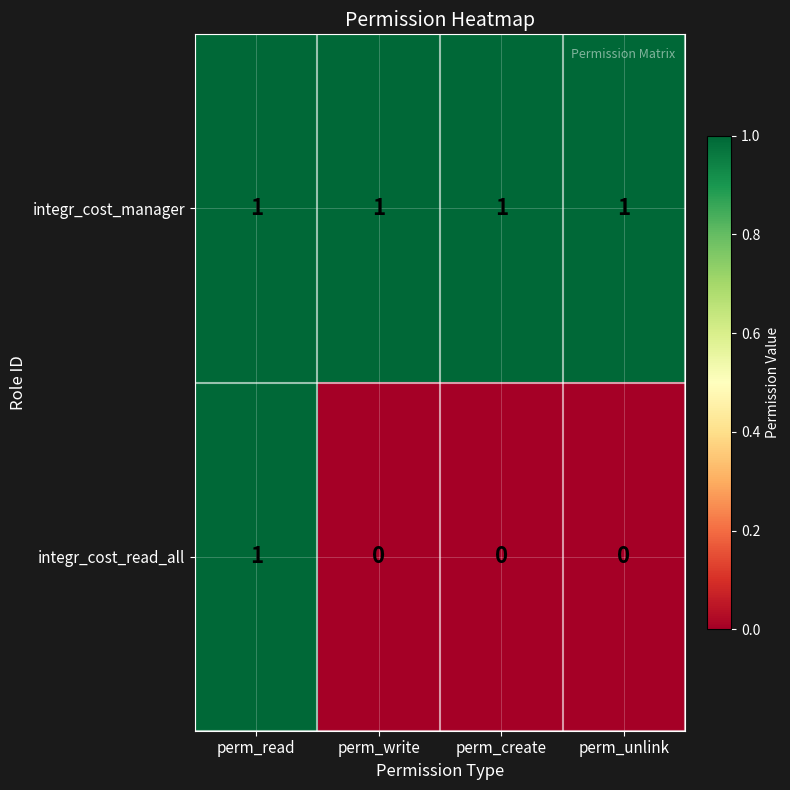

Count the integr_cost_read_all values in the range 0 to 1.

4